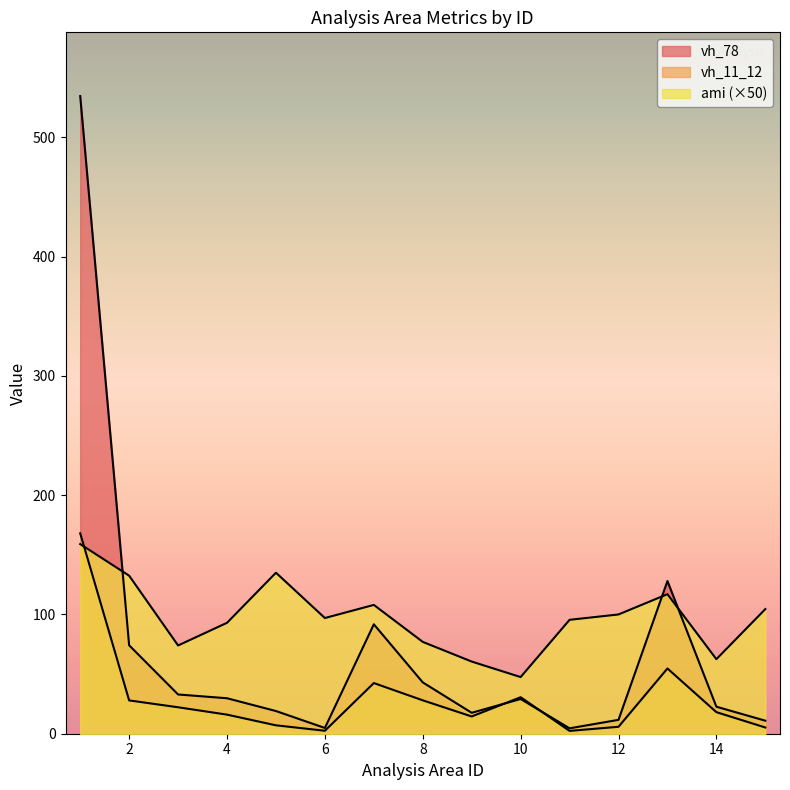

Which has a higher value, 14 or 2?

2